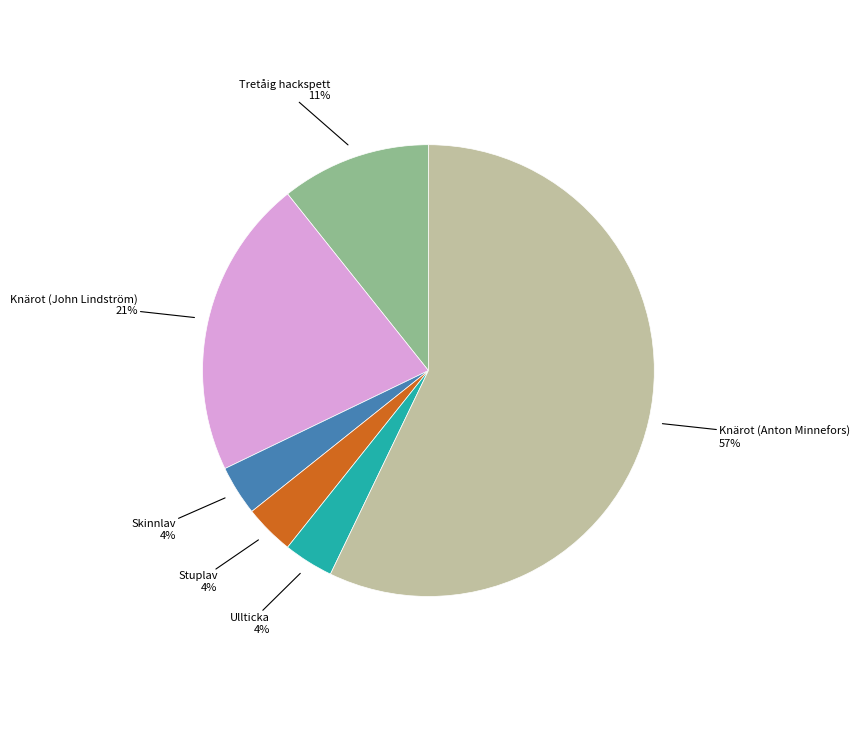

Is there any slice that represents more than half of the pie?

Yes